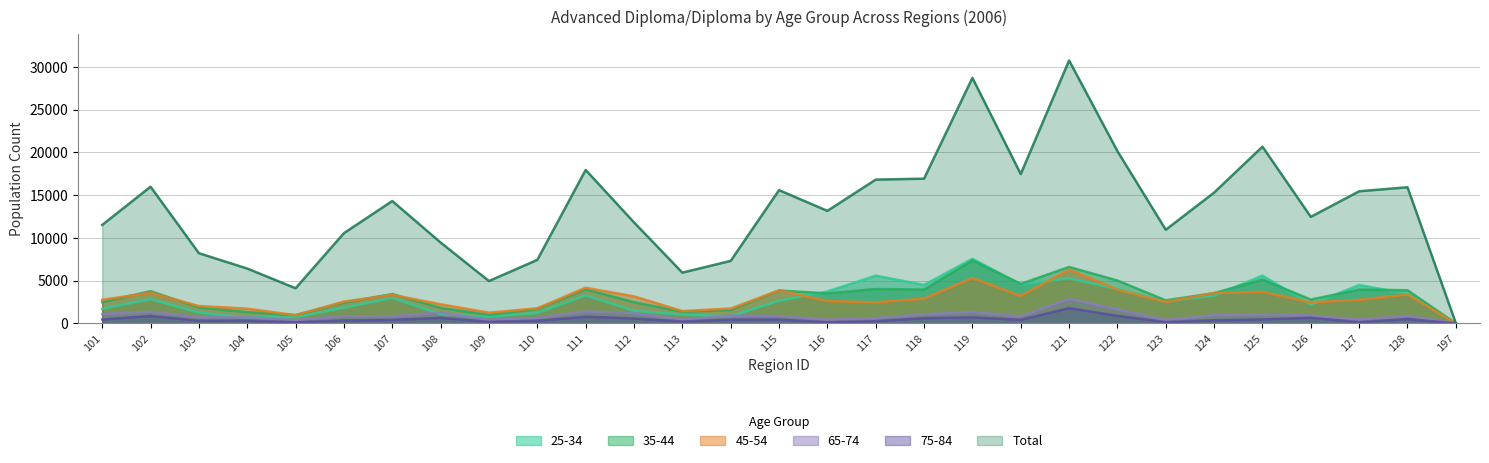

At which label does Total first exceed 13161?

102